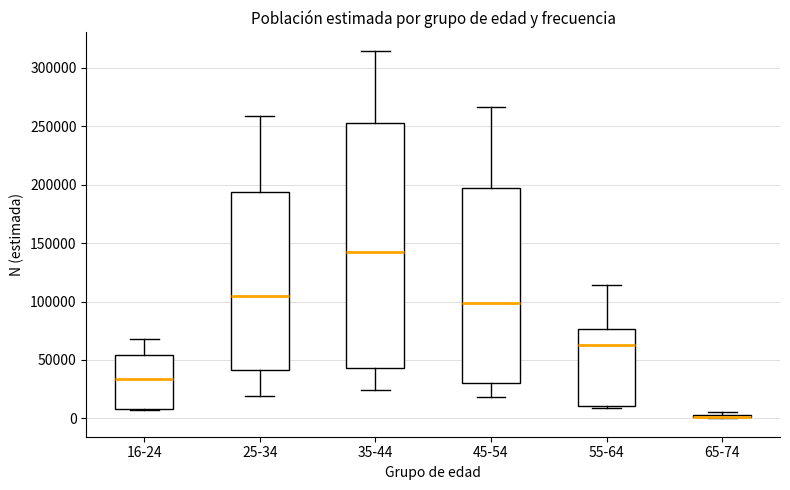

Where does the upper whisker of the box for 25-34 end on the y-axis? The values are not printed on the chart, so give them approximately, as read against the axis.

260000